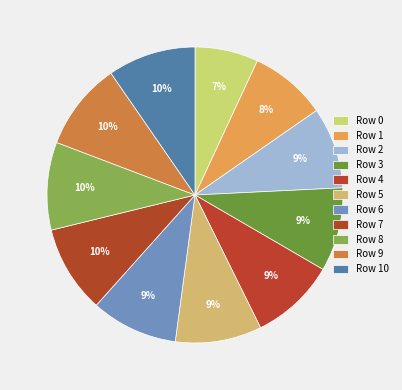

To the nearest percent, what is the difference between the largest and smallest slice percentages?

3%